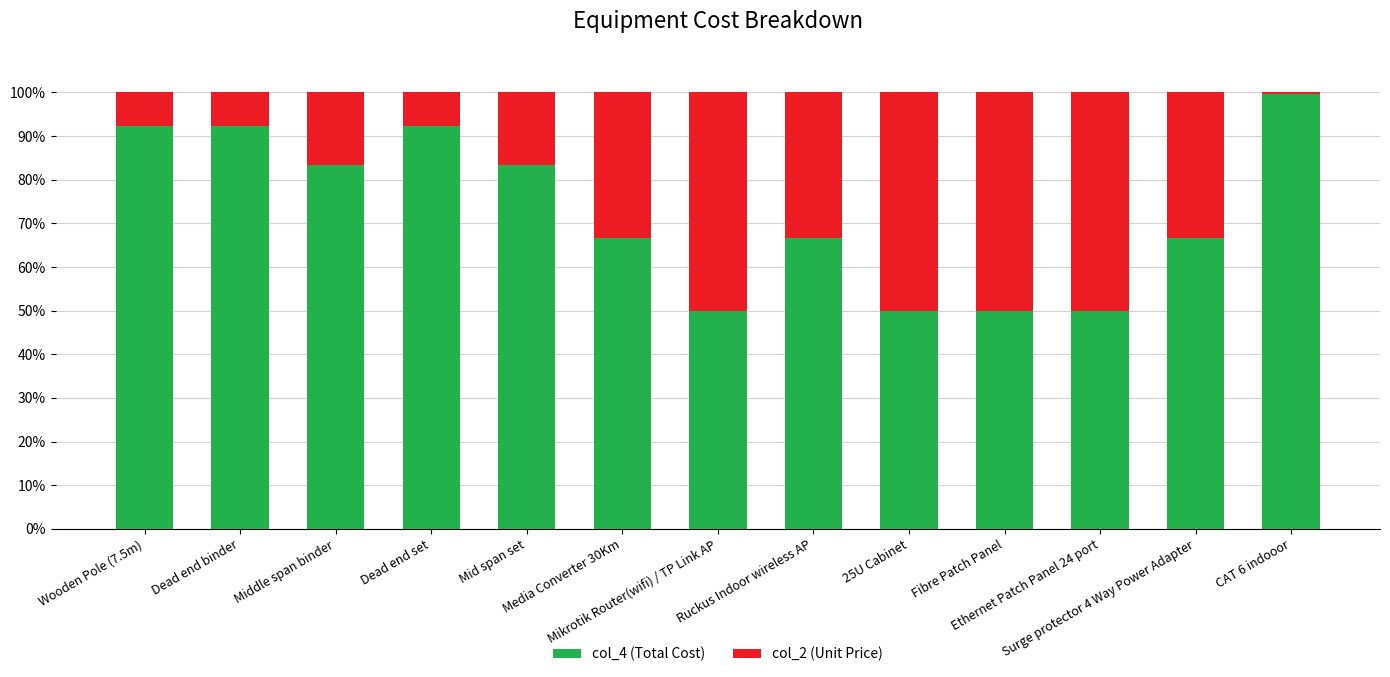

What is the minimum value for col_4 (Total Cost)?

50.0